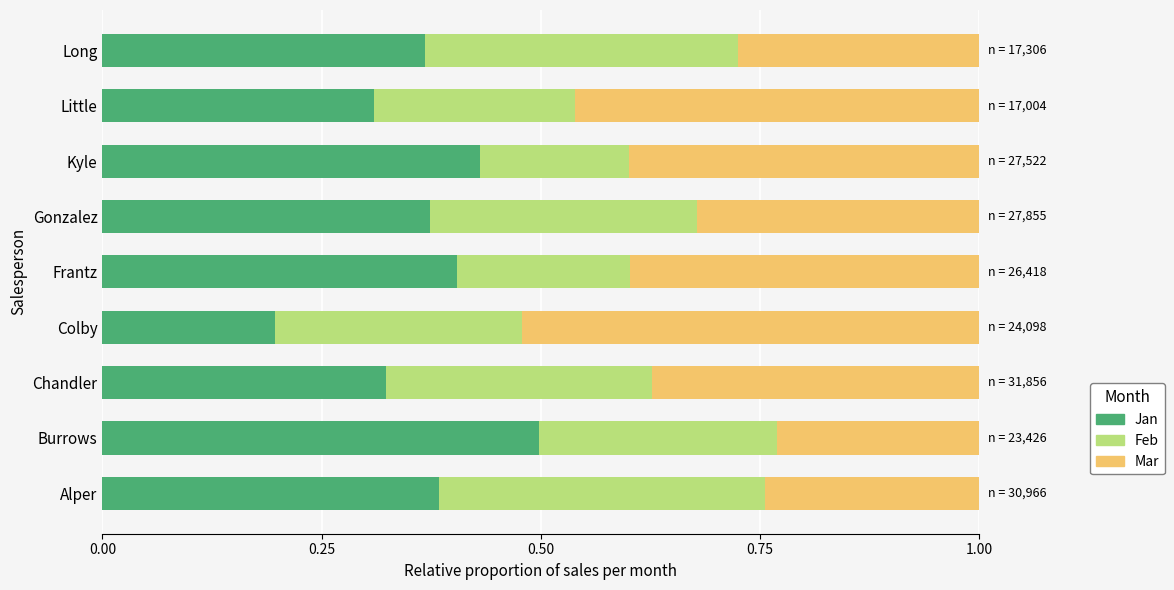

True or false: Jan has a value of 0.4 at Alper.

True